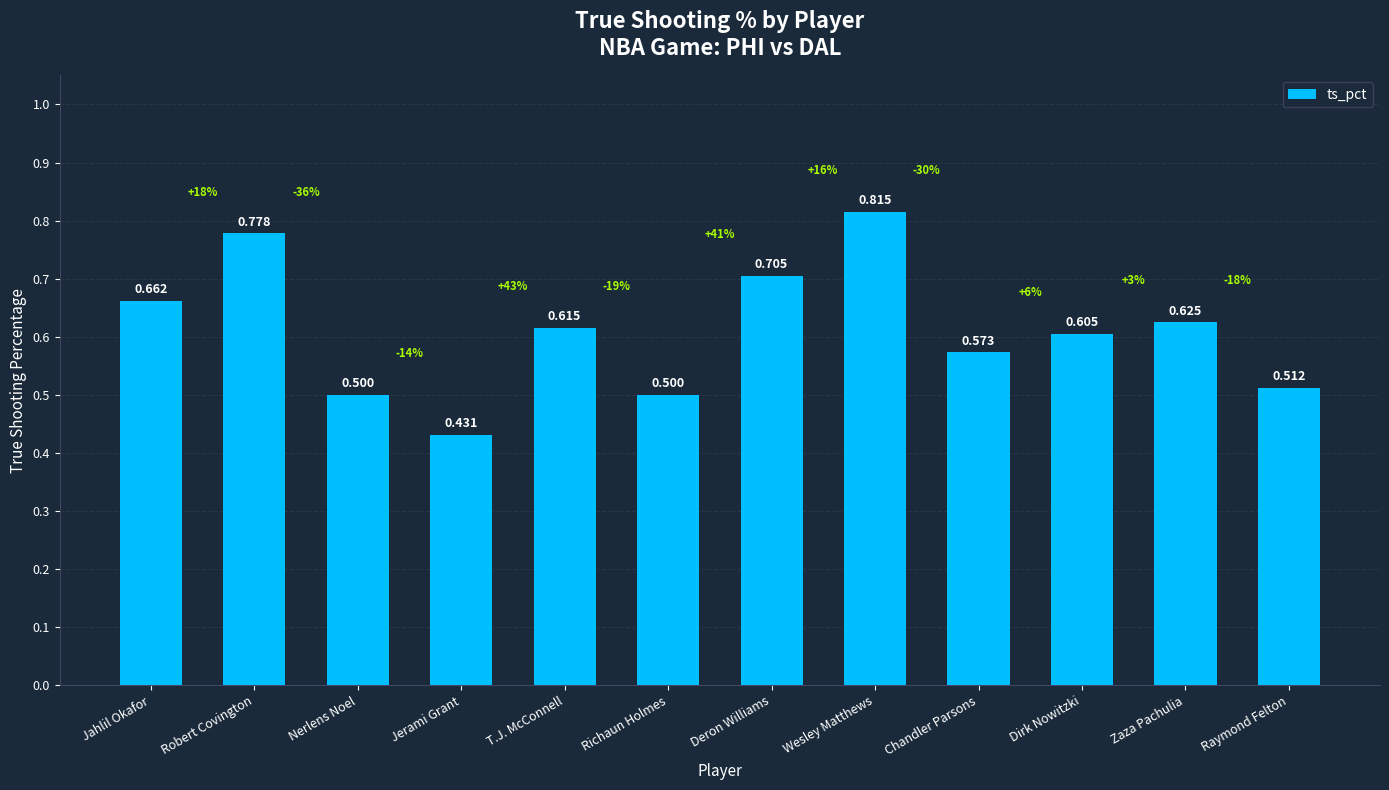

What is the label of the 2nd bar from the right?

Zaza Pachulia